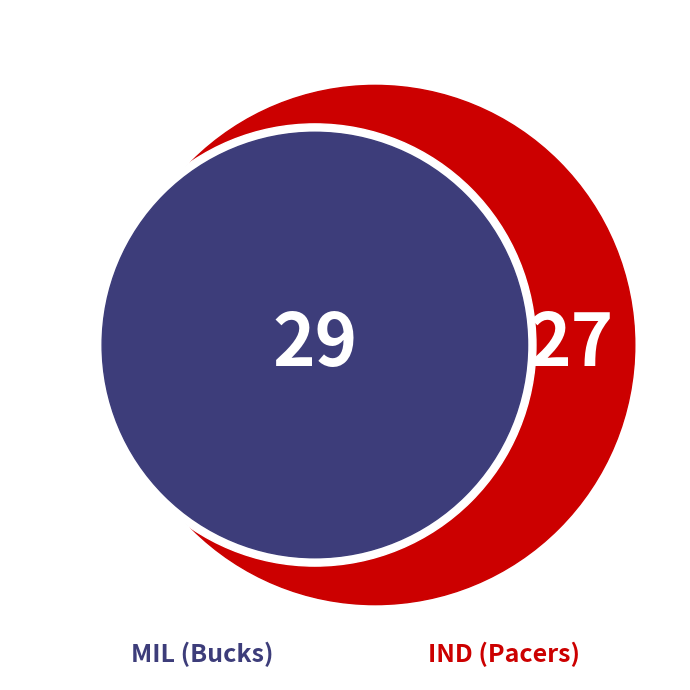

Does any single category account for the majority?

Yes